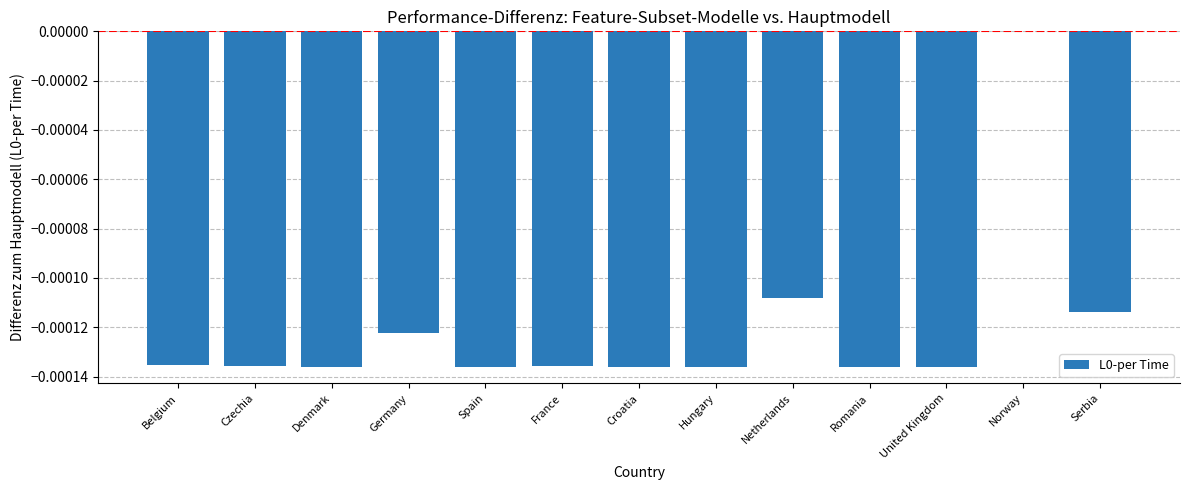

Is it true that the value at Netherlands is -0.0?

True